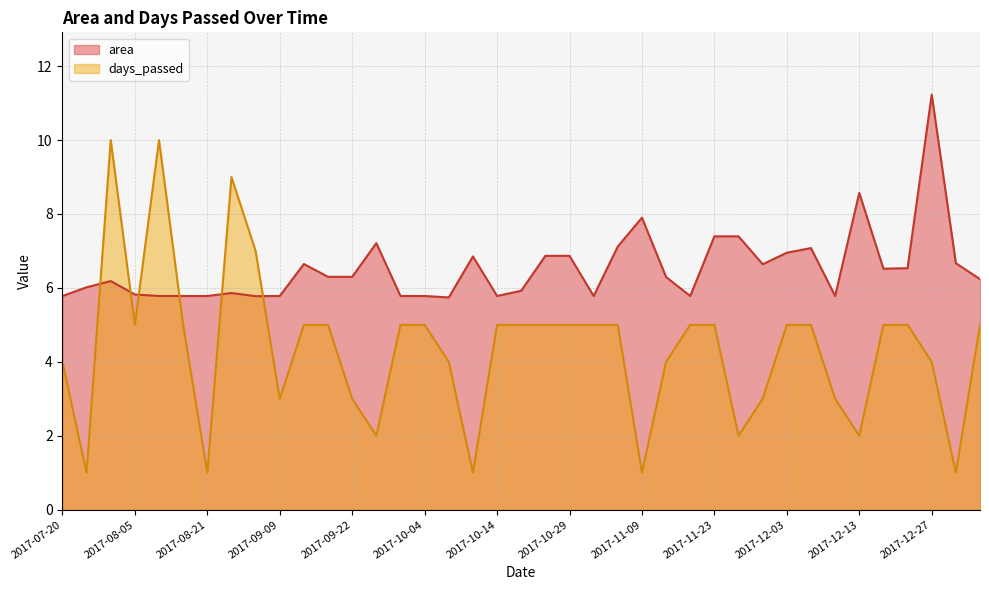

True or false: days_passed and area cross at least once.

True